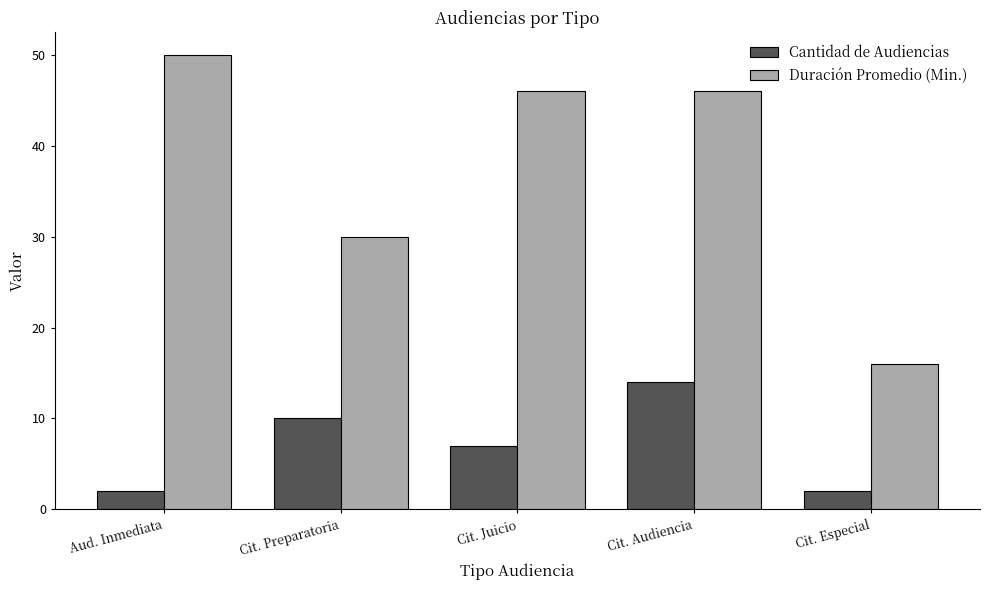

What is the greatest value displayed?

50